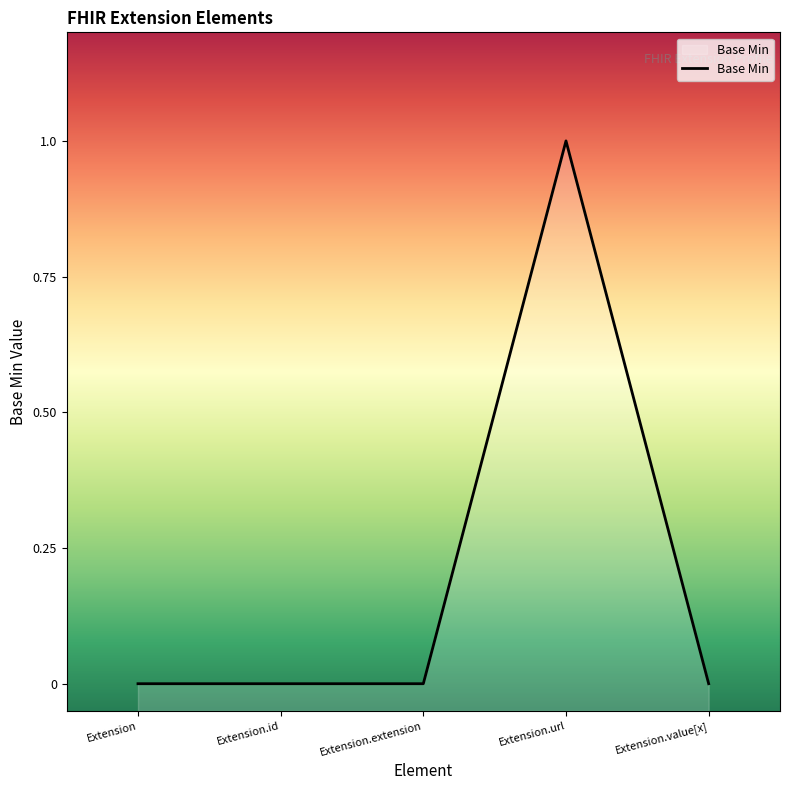

Reading right to left, extract all data points from this chart.

Extension.value[x]=0	Extension.url=1	Extension.extension=0	Extension.id=0	Extension=0